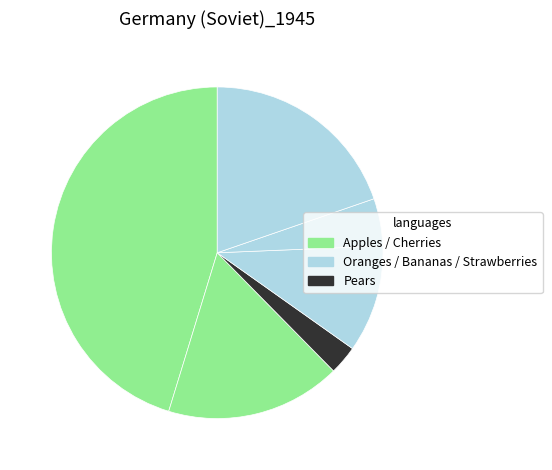

Which category has the smallest portion of the pie?

Pears